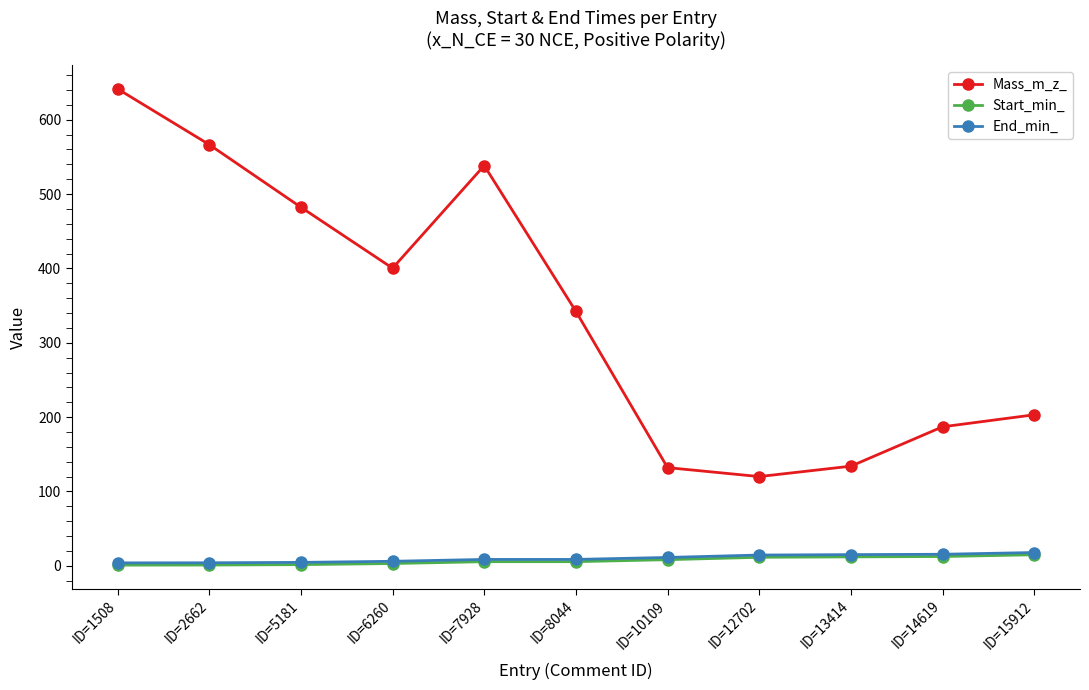

True or false: End_min_ has a value of 14.5 at ID=12702.

True